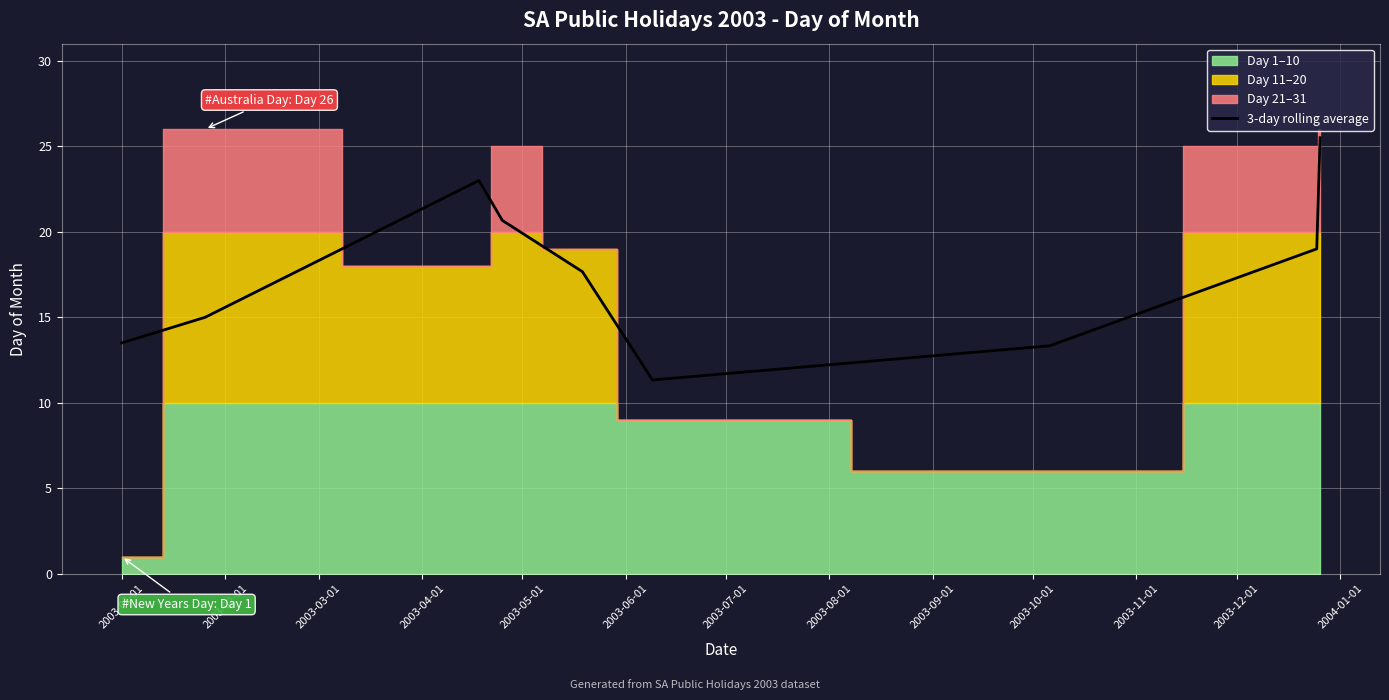

What is the lowest value of the 3-day rolling average series?

11.3